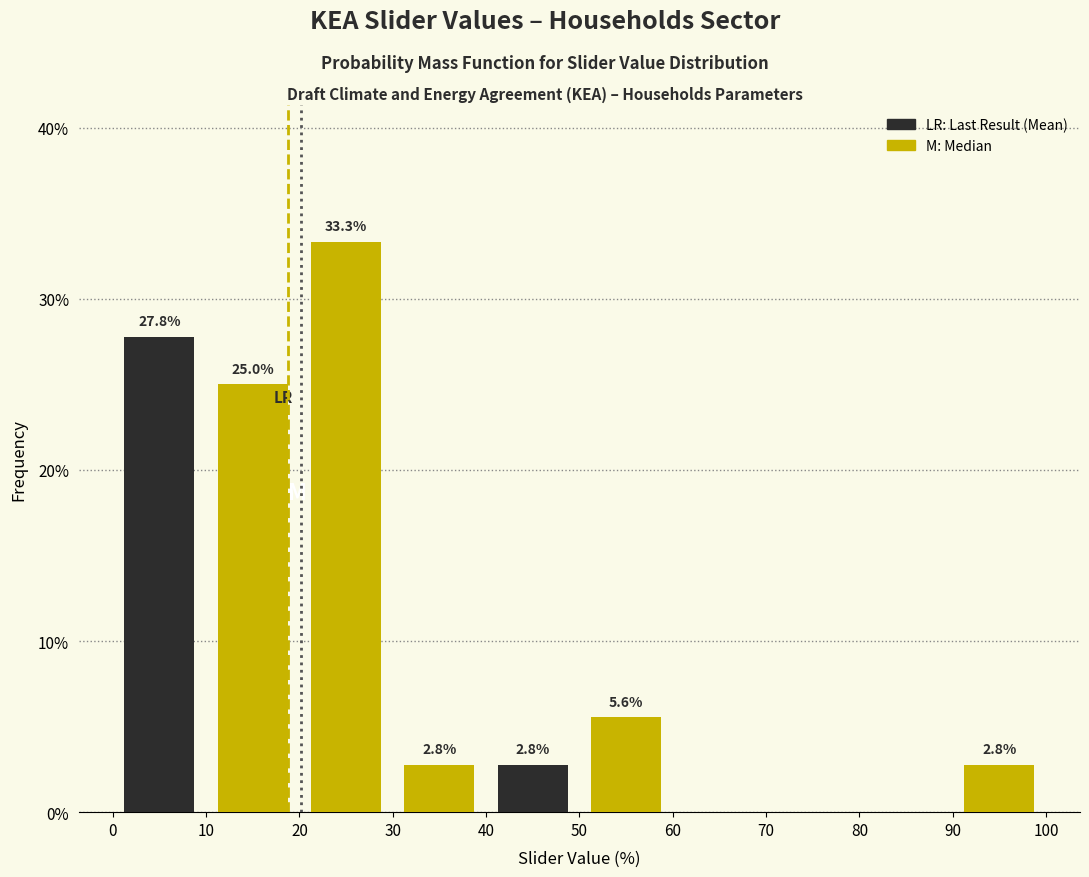

Over which range of the x-axis is the bar tallest?

20 to 30